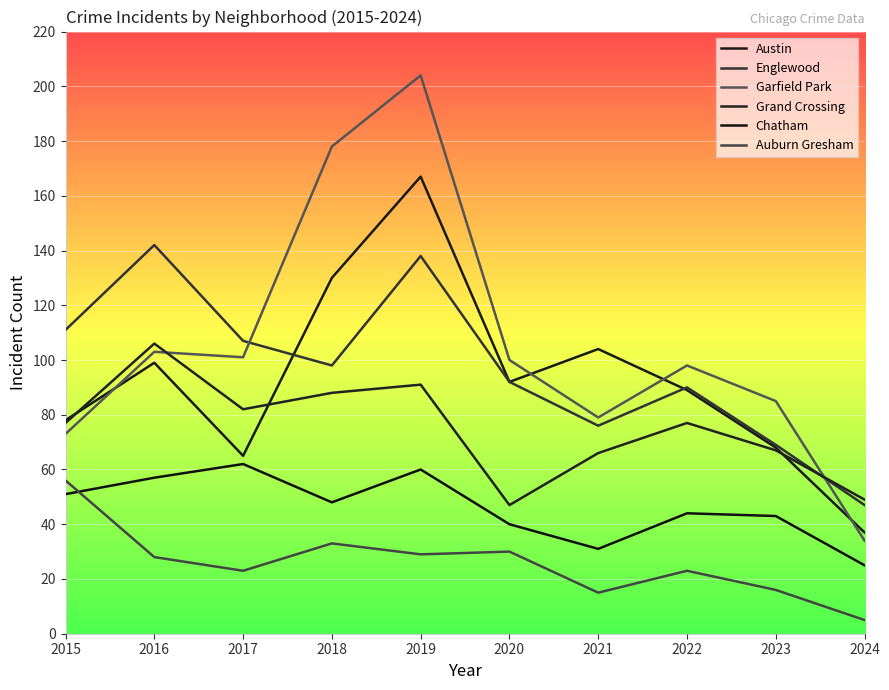

At which label is Chatham closest to 43?

2023